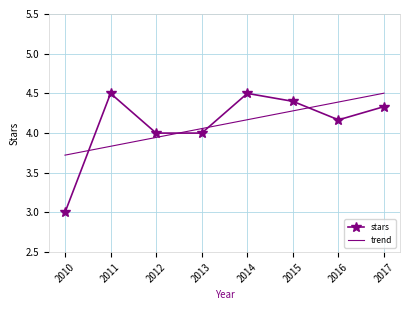

The value of trend at 2017 is 2.9. True or false?

False